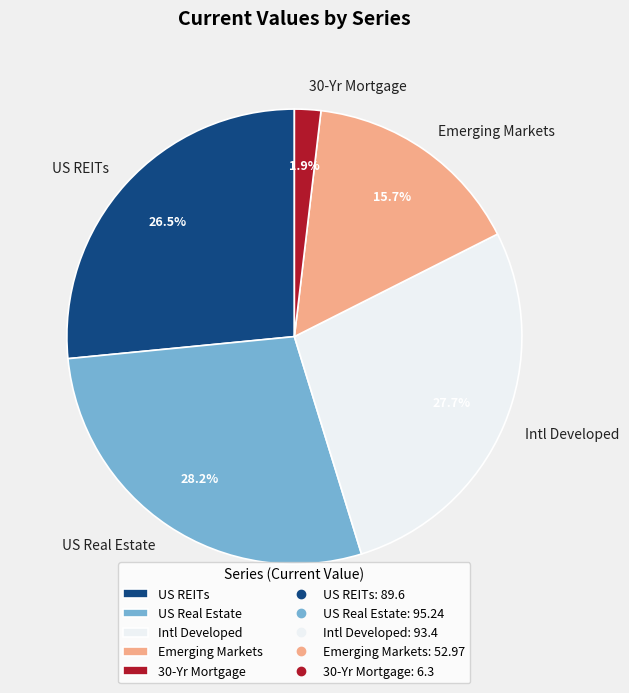

To the nearest percent, what percentage of the pie is 30-Yr Mortgage?

2%